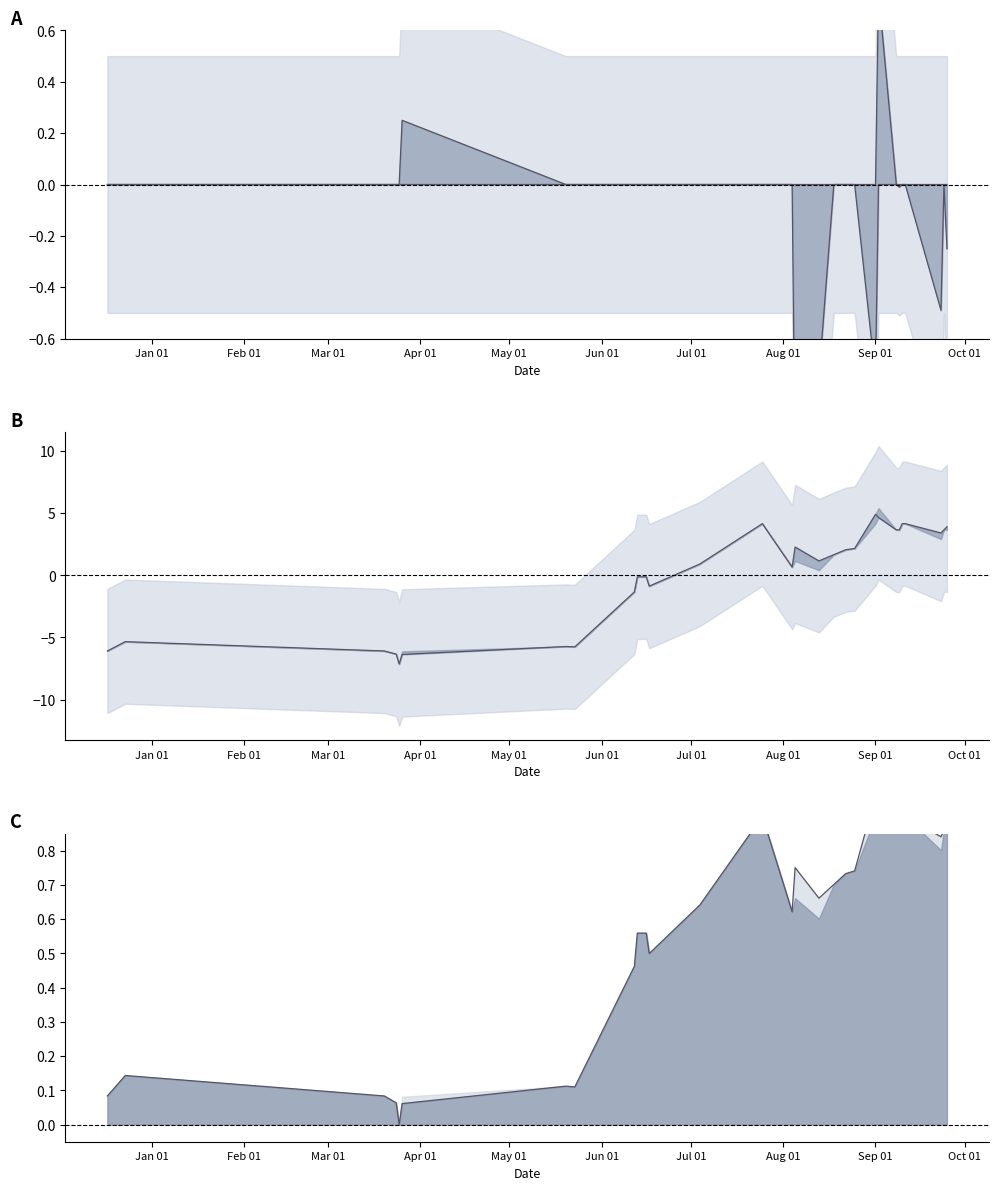

The High diff series shows 0.5 at Feb 01. True or false?

False